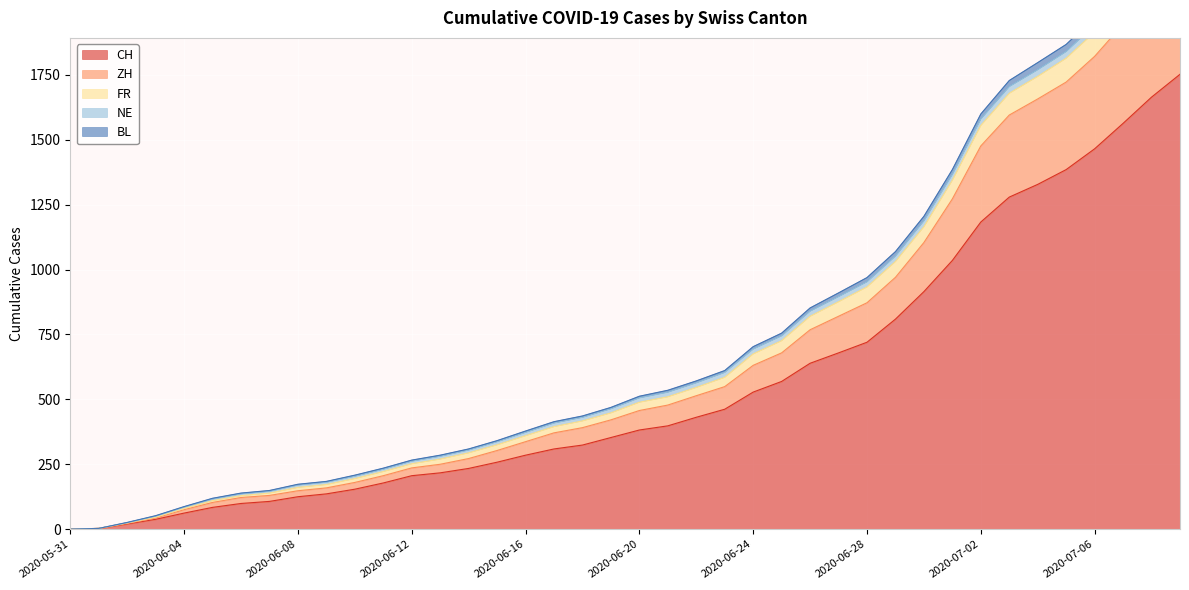

True or false: FR and CH cross at least once.

False